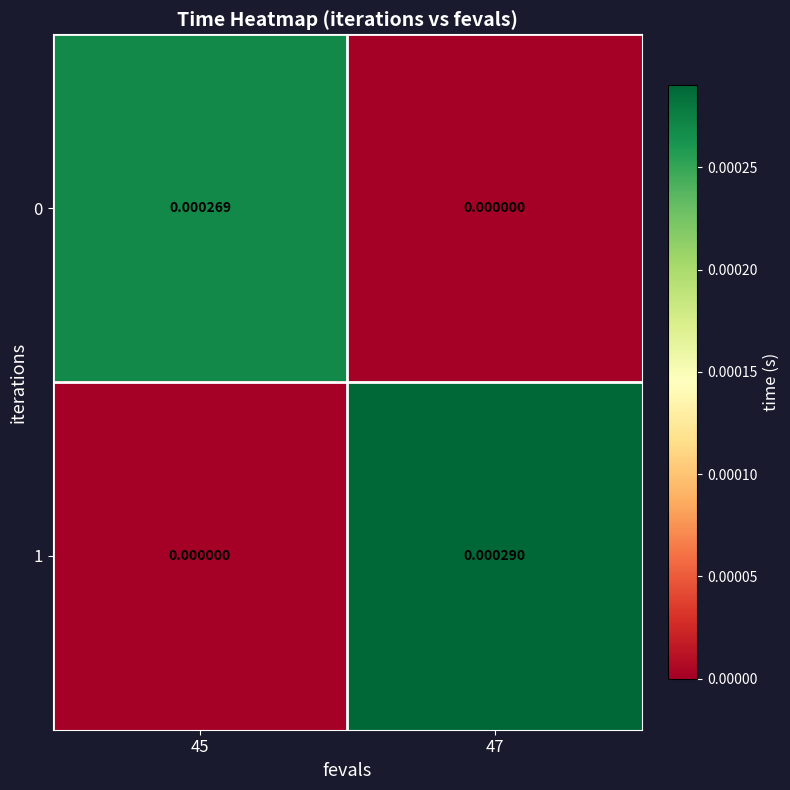

Rank the series at 47 from lowest to highest value.

0, 1